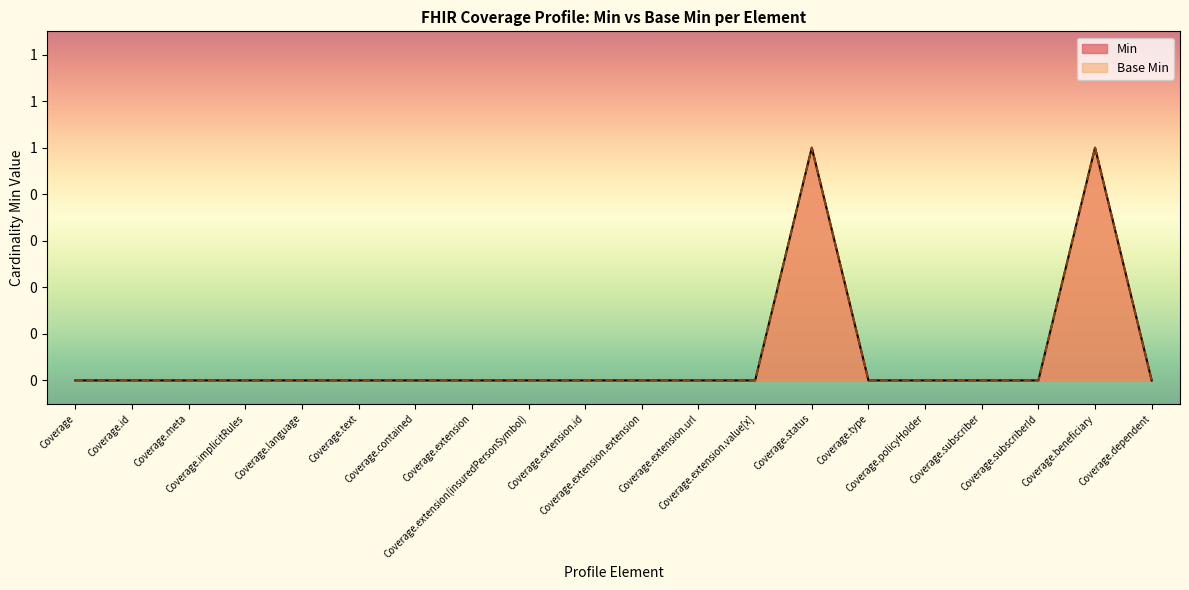

True or false: Min and Base Min intersect in this chart.

False